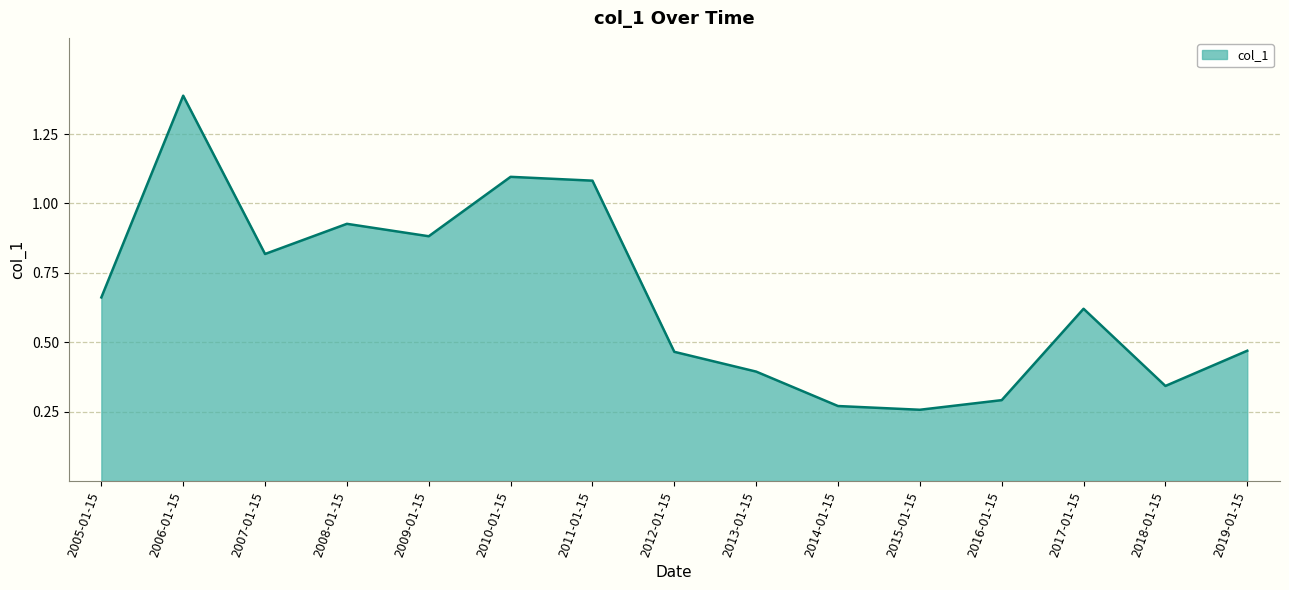

Which has a higher value, 2008-01-15 or 2012-01-15?

2008-01-15